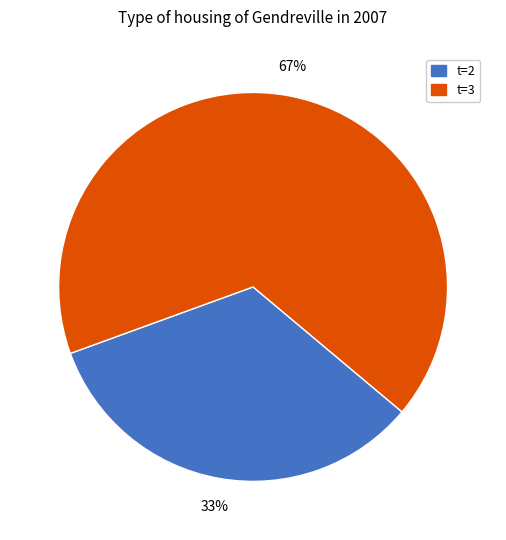

Is there any slice that represents more than half of the pie?

Yes